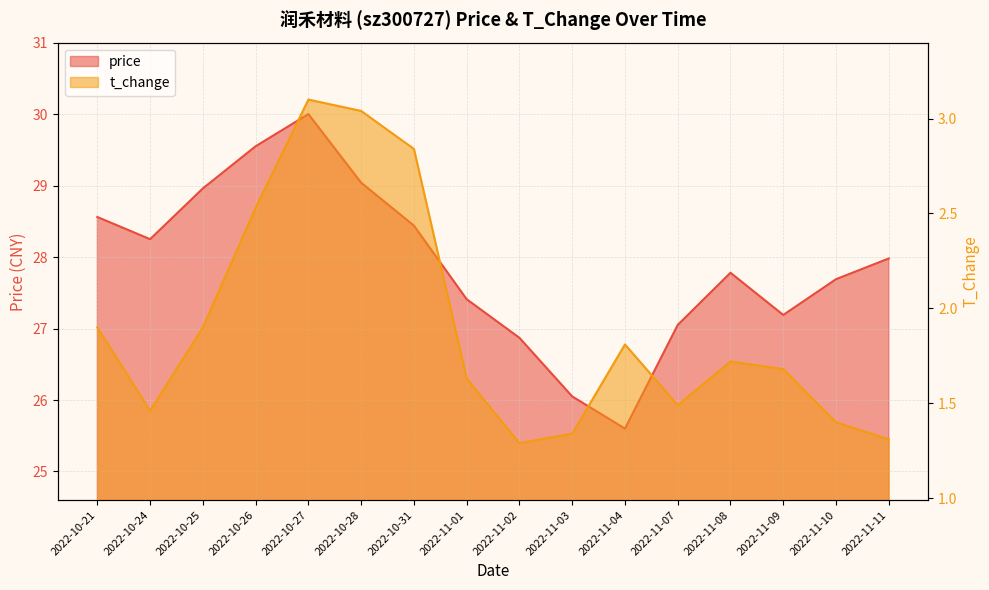

What is the sum of all price values?

446.4